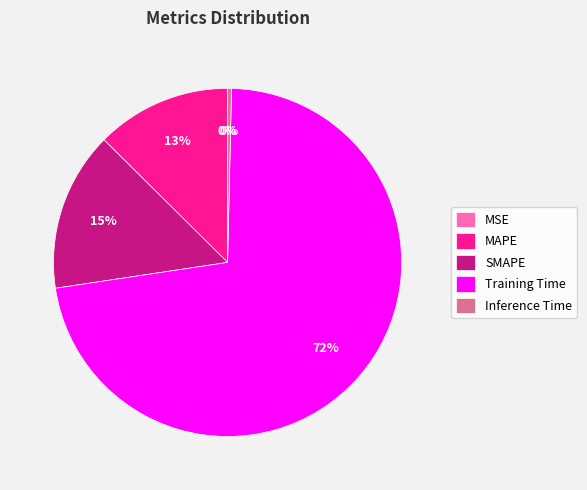

Is there any slice that represents more than half of the pie?

Yes